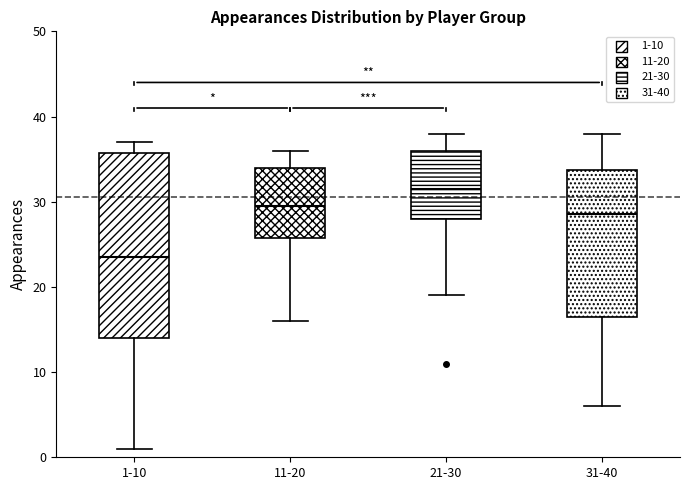

Reading left to right, read every box against the y-axis: the position of its median line, the range the box covers, and the ends of its whiskers. The values are not printed on the chart, so give them approximately, as read against the axis.

1-10: median 24, box 14 to 36, whiskers 1 to 37
11-20: median 30, box 26 to 34, whiskers 16 to 36
21-30: median 32, box 28 to 36, whiskers 19 to 38
31-40: median 29, box 17 to 34, whiskers 6 to 38